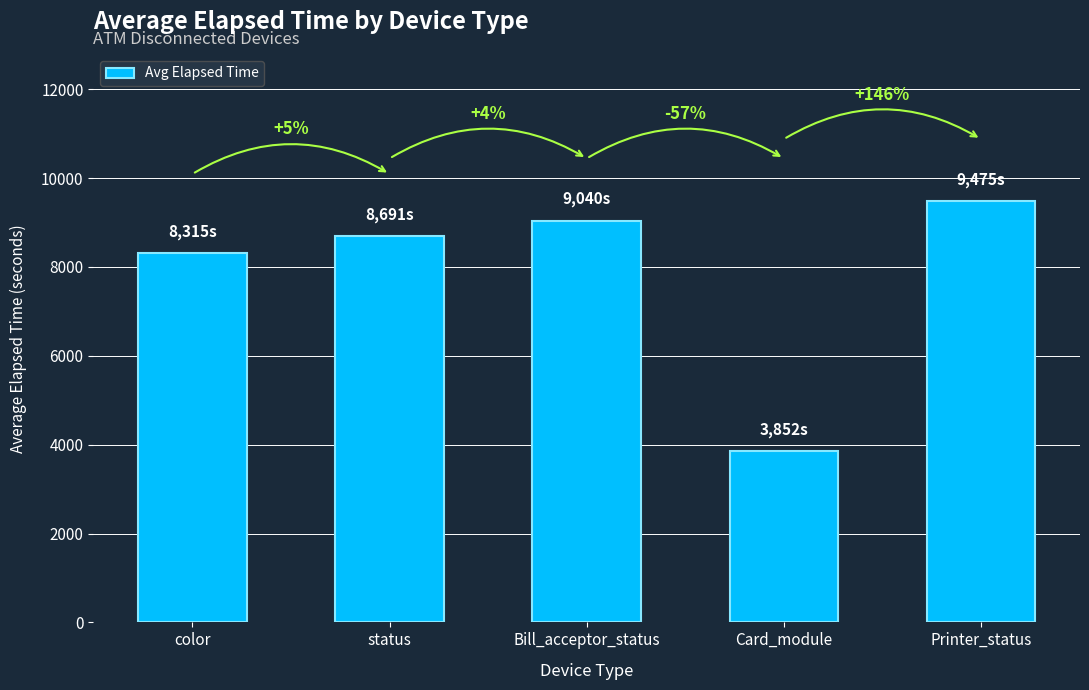

Where does the data first go above 8691?

Bill_acceptor_status